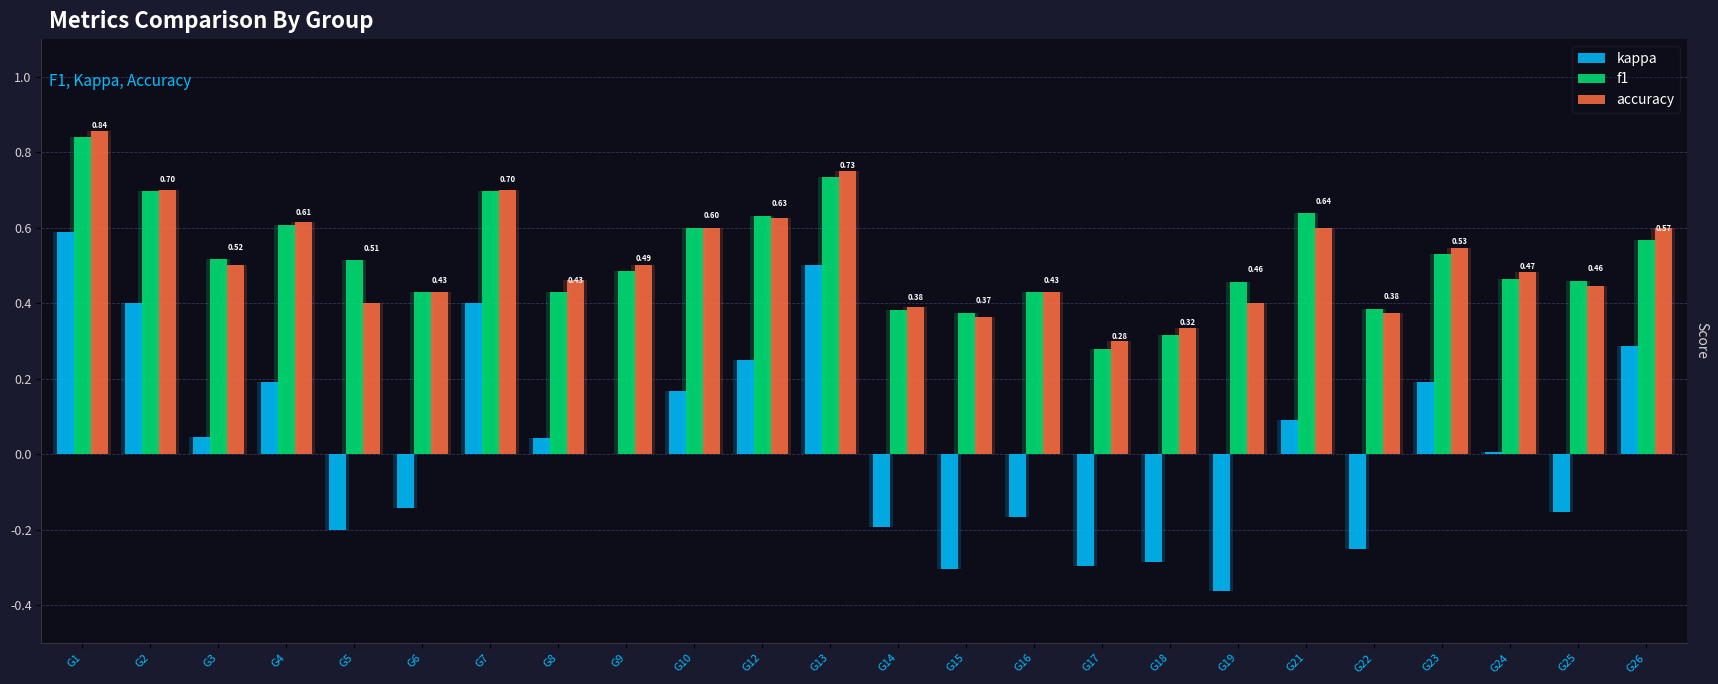

Between G13 and G22, which series saw the biggest shift?

kappa